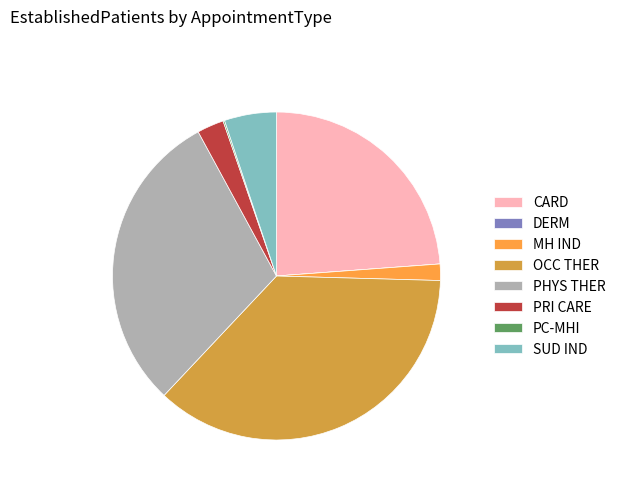

What is the ratio of the value at PRI CARE to the value at MH IND?

1.6